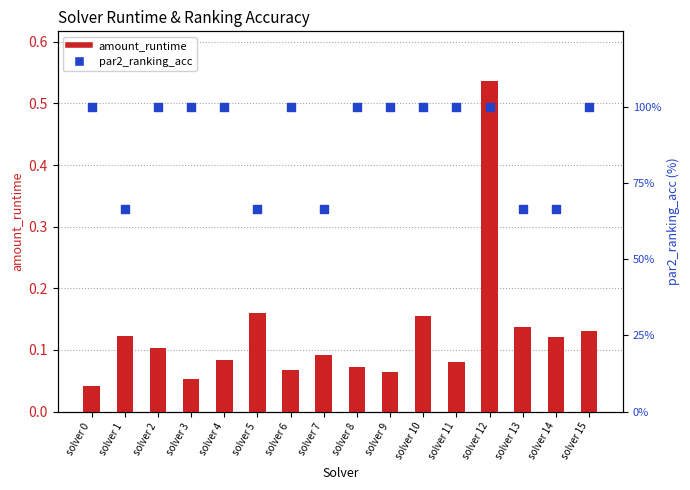

Is the value of par2_ranking_acc at solver 9 greater than the value of amount_runtime at solver 1?

Yes